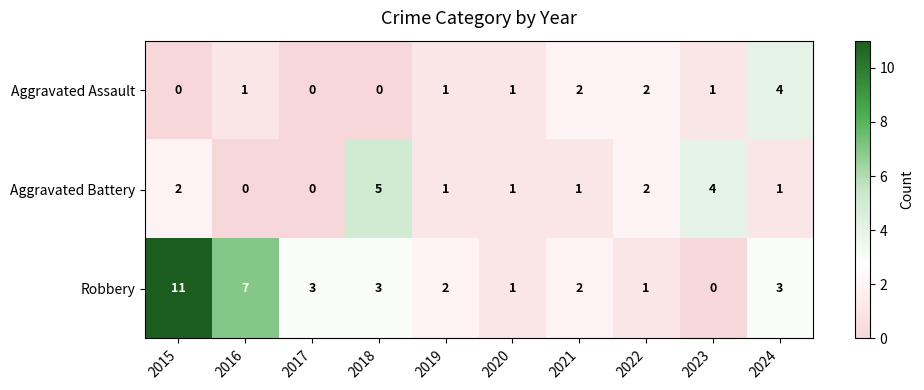

Which category has the highest value in the Aggravated Assault series?

2024